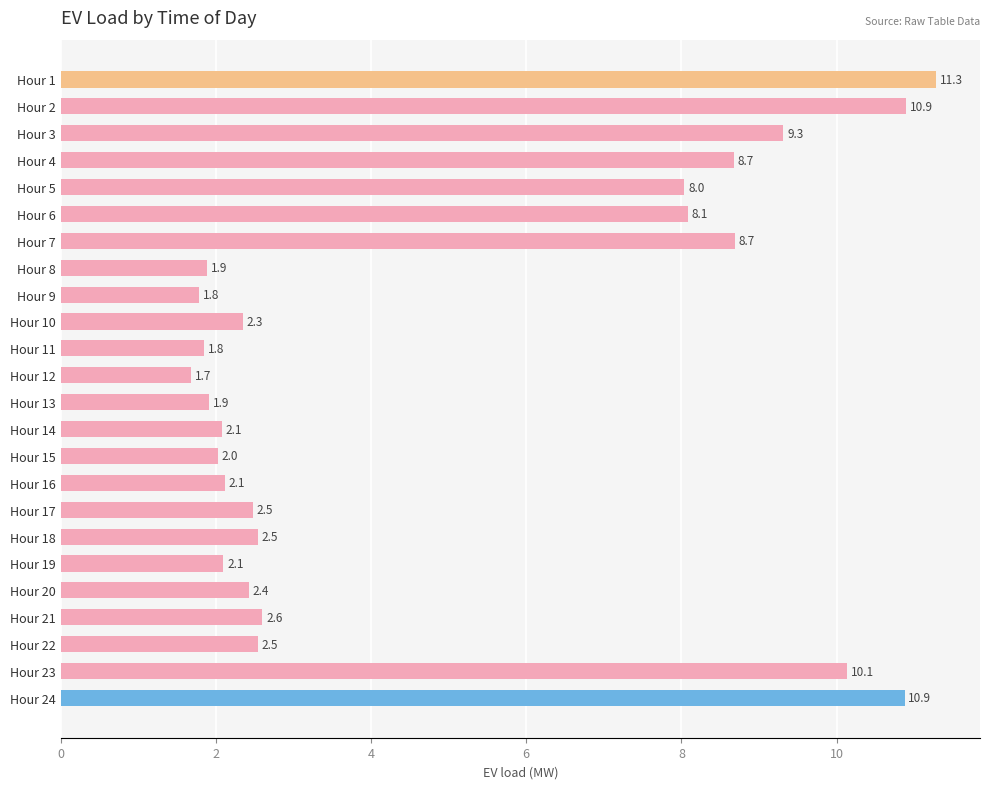

The chart shows a value of 3.3 at Hour 8. True or false?

False